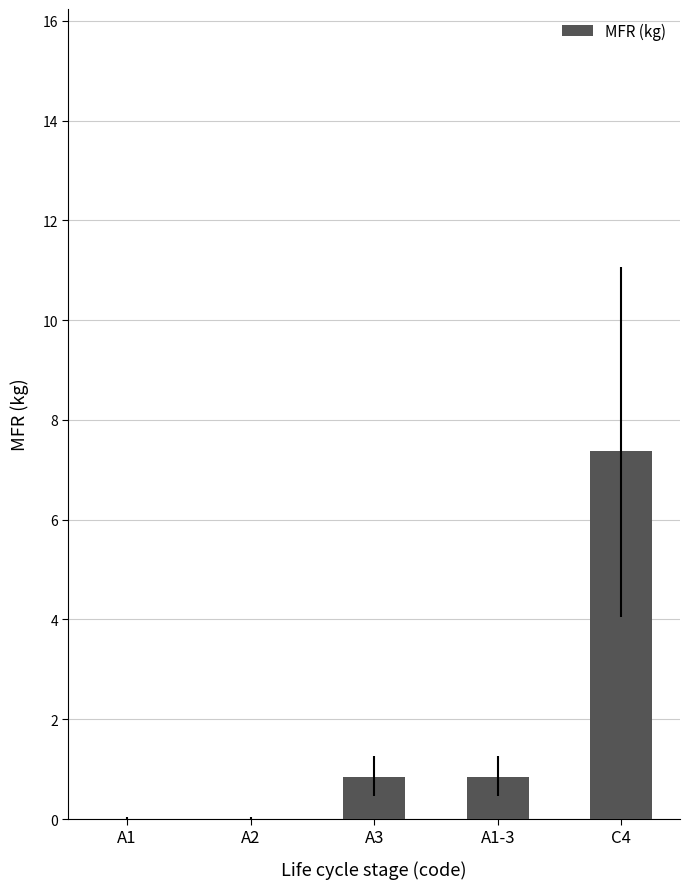

What is the difference between the values at A3 and A2?

0.8